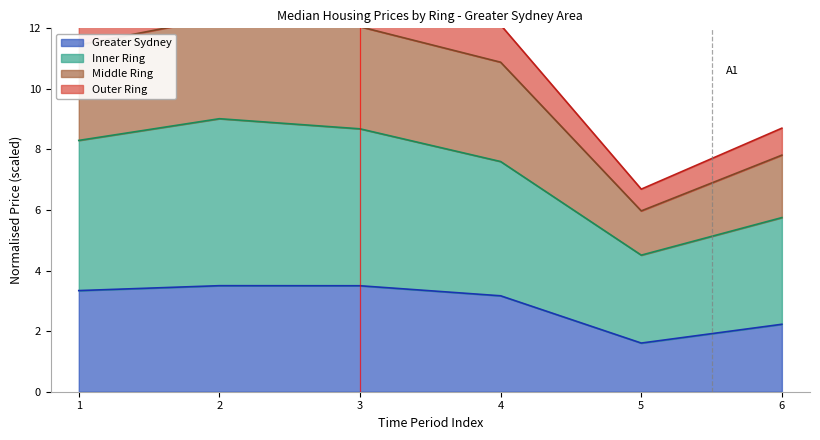

Which series has the widest spread of values?

Inner Ring